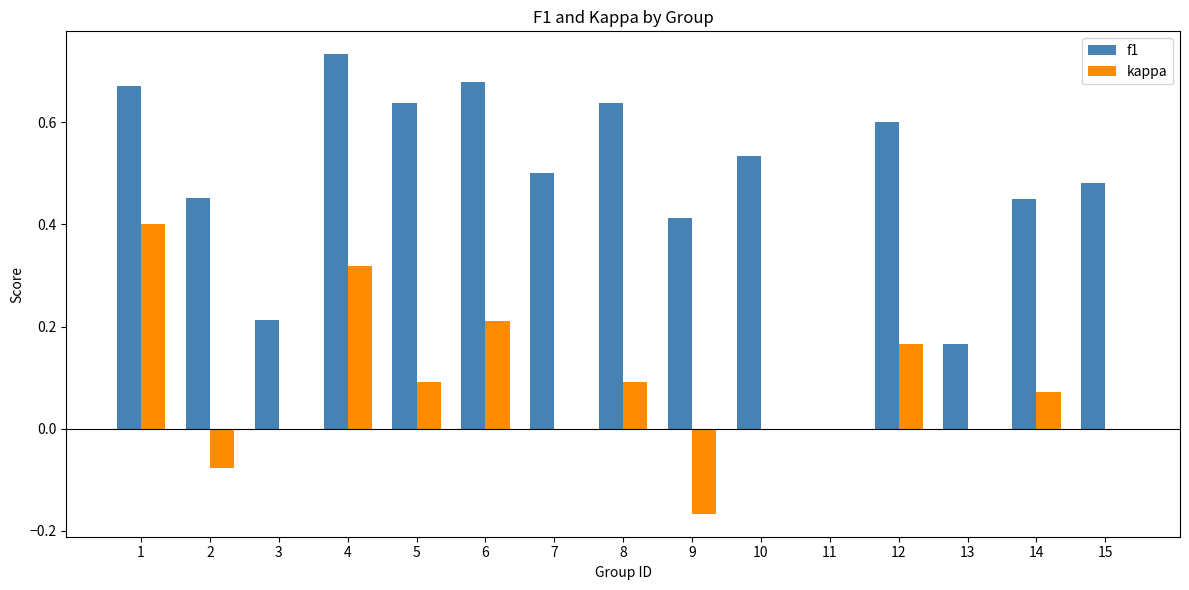

At which category does the chart reach its peak across all series?

4